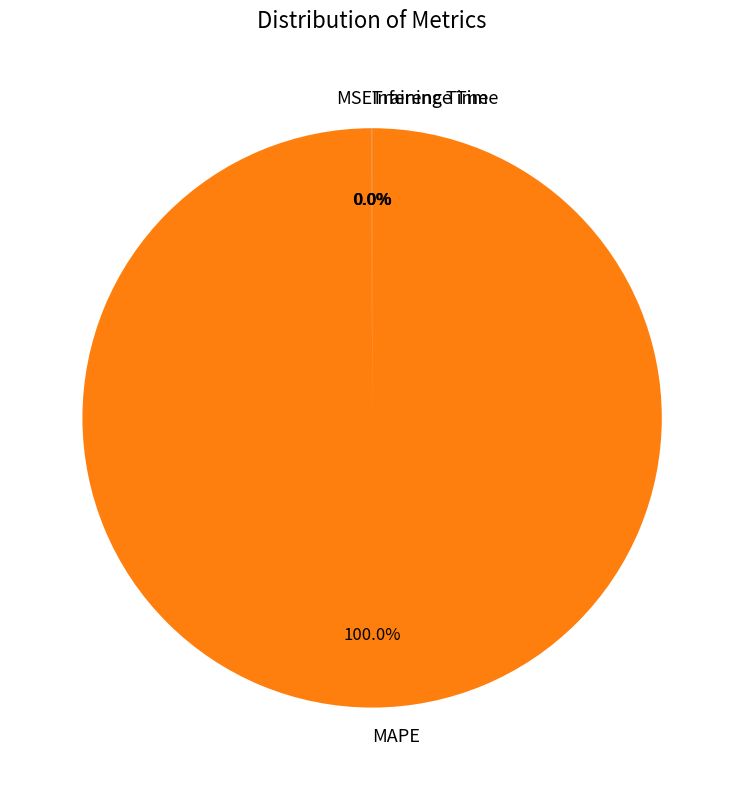

What is the largest slice in the pie chart?

MAPE